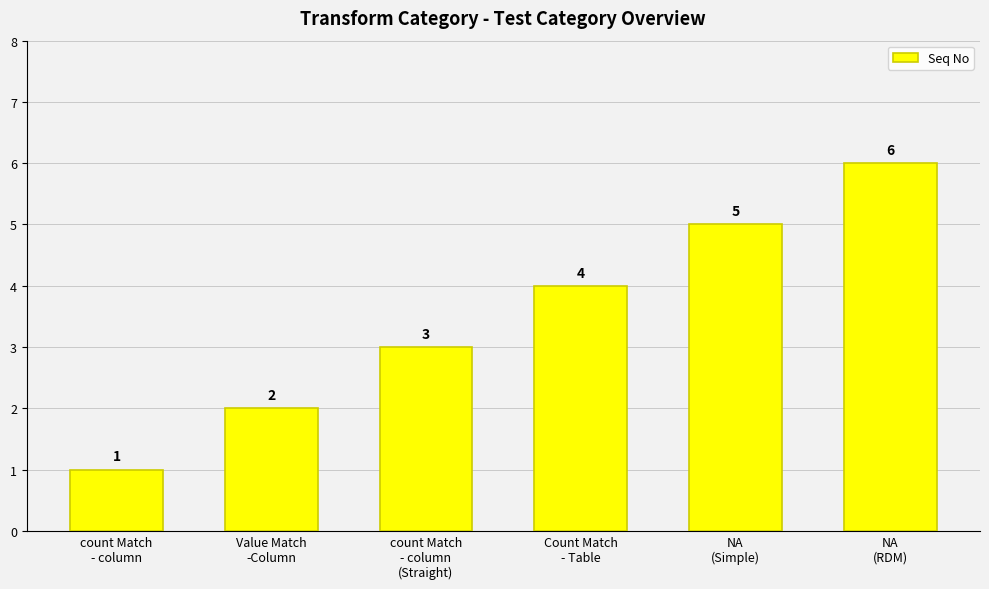

Reading left to right, extract all data points from this chart.

count Match
- column=1	Value Match
-Column=2	count Match
- column
(Straight)=3	Count Match
- Table=4	NA
(Simple)=5	NA
(RDM)=6